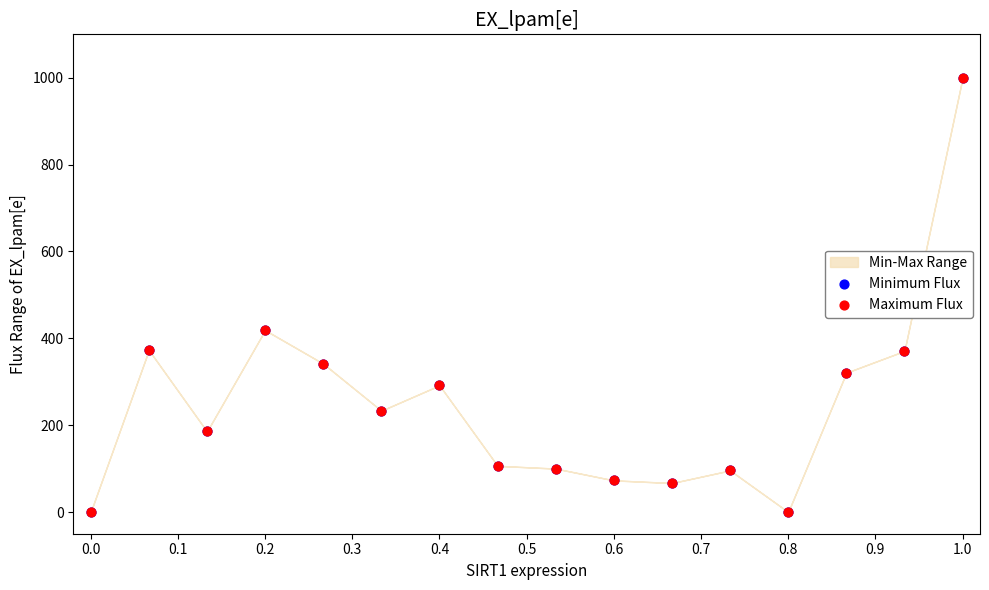

Which series has the largest Y range (max minus min)?

Minimum Flux